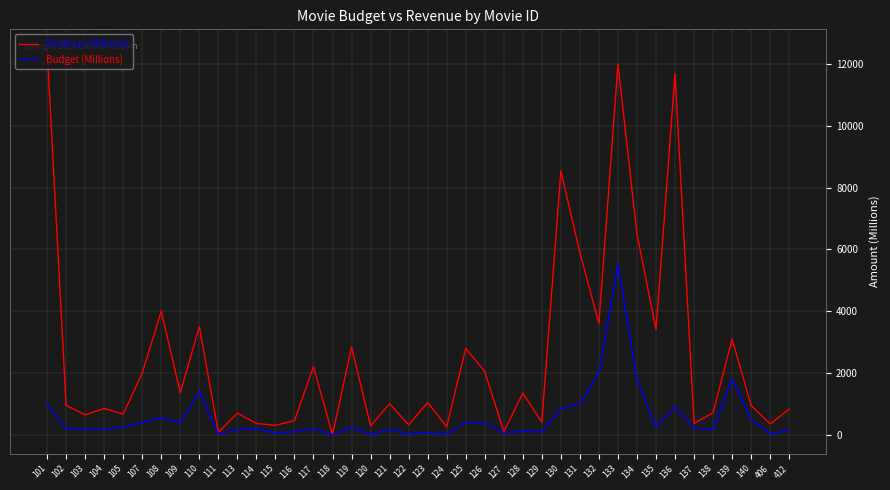

What is the difference between the second highest and minimum values in the Revenue (Millions) series?

11996.7